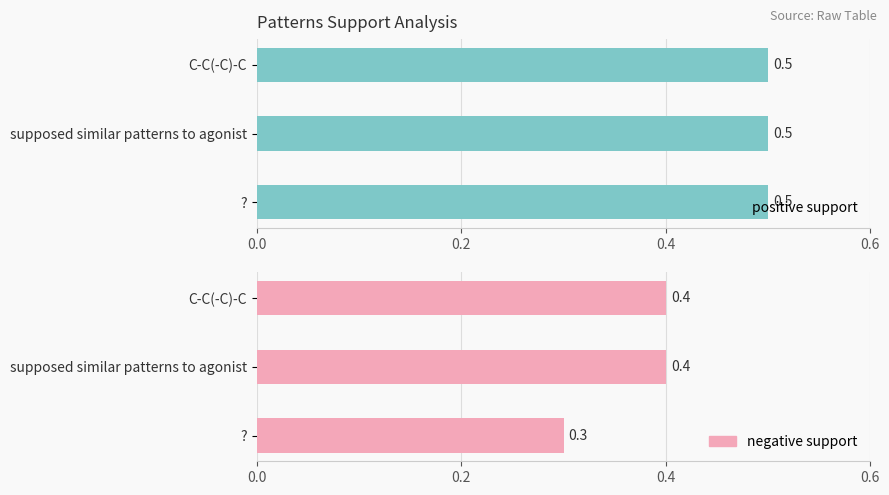

What is the smallest value displayed?

0.3